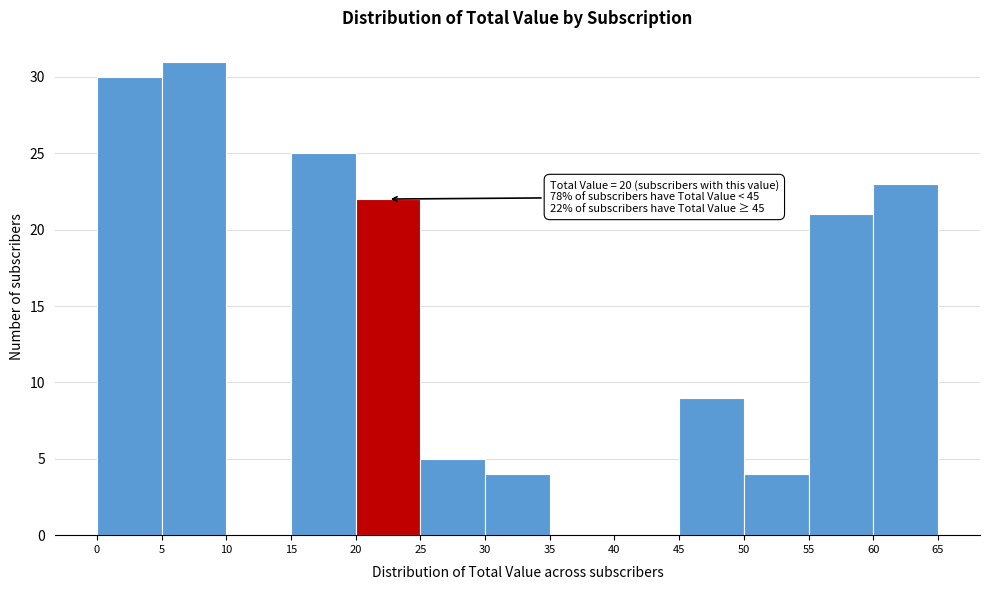

Which range on the x-axis has the tallest bar?

5 to 10